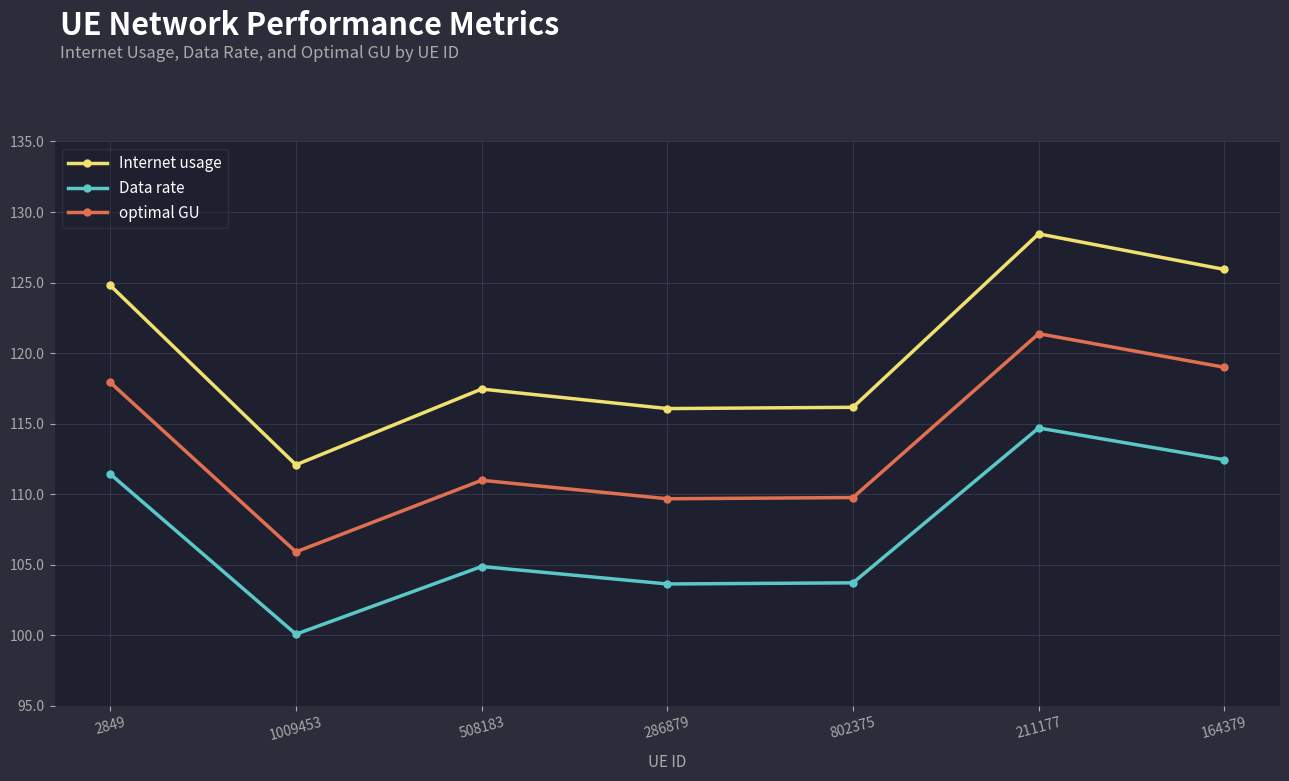

Which category has the lowest value across all series?

1009453